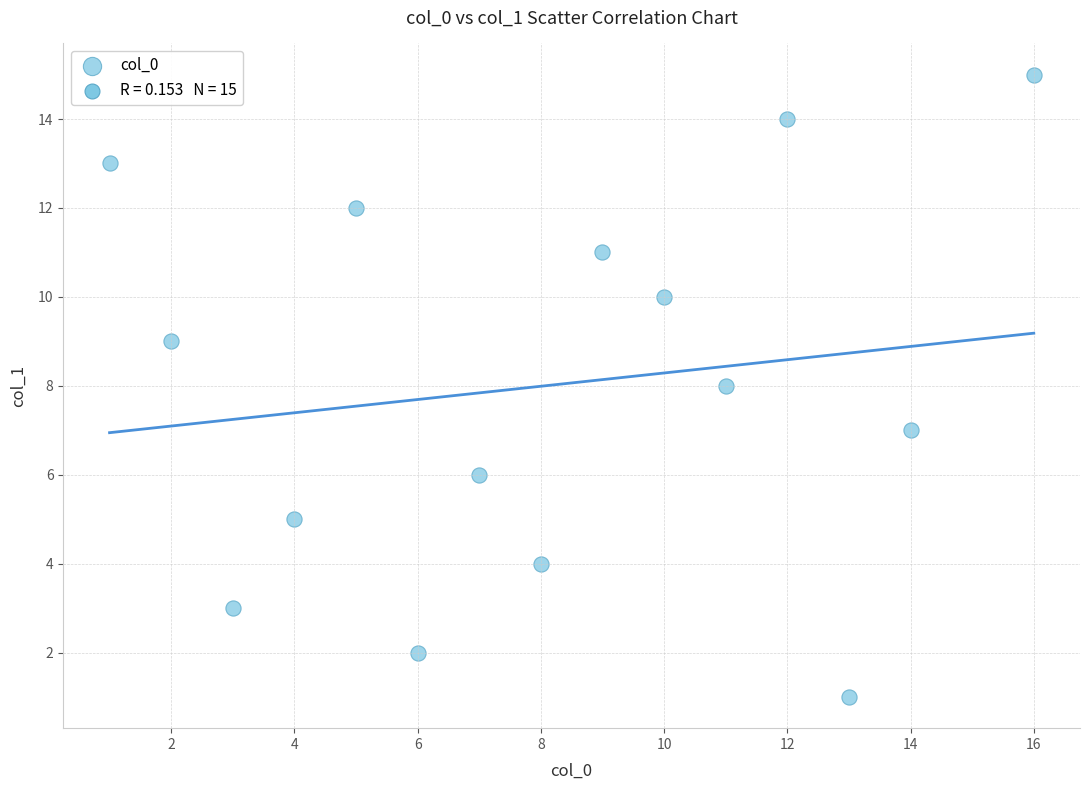

What is the range of X values (max minus min)?

15